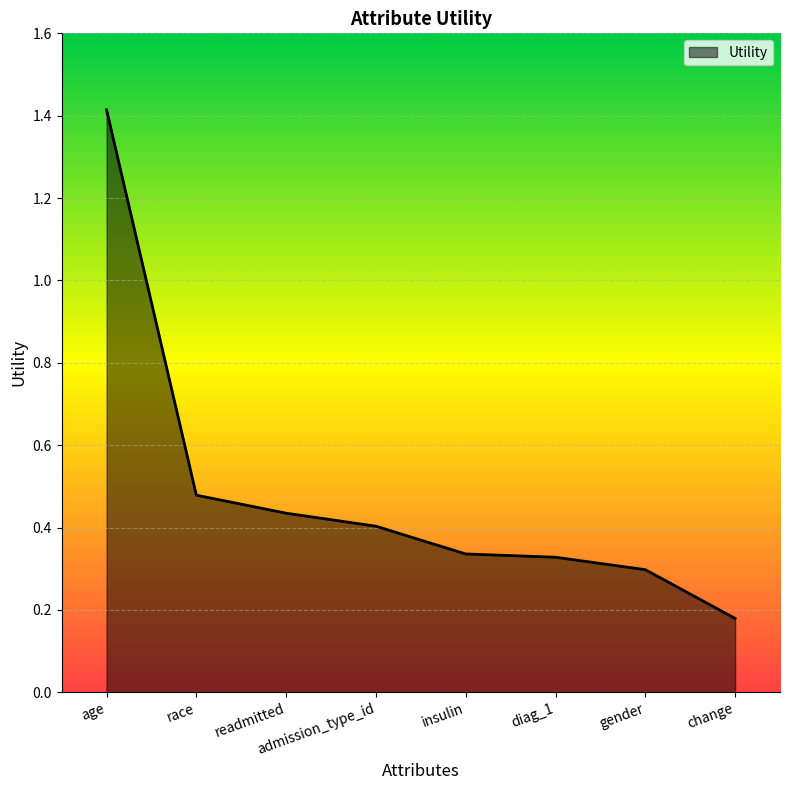

Which category has the highest value across all series?

age